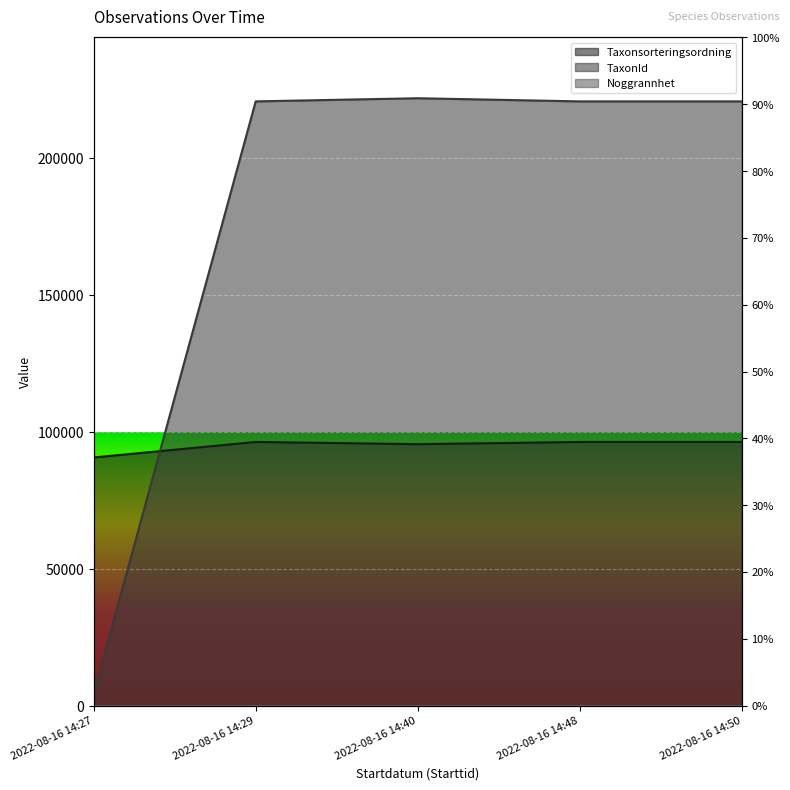

What is the value of the TaxonId point at the 3rd from the left?

221941